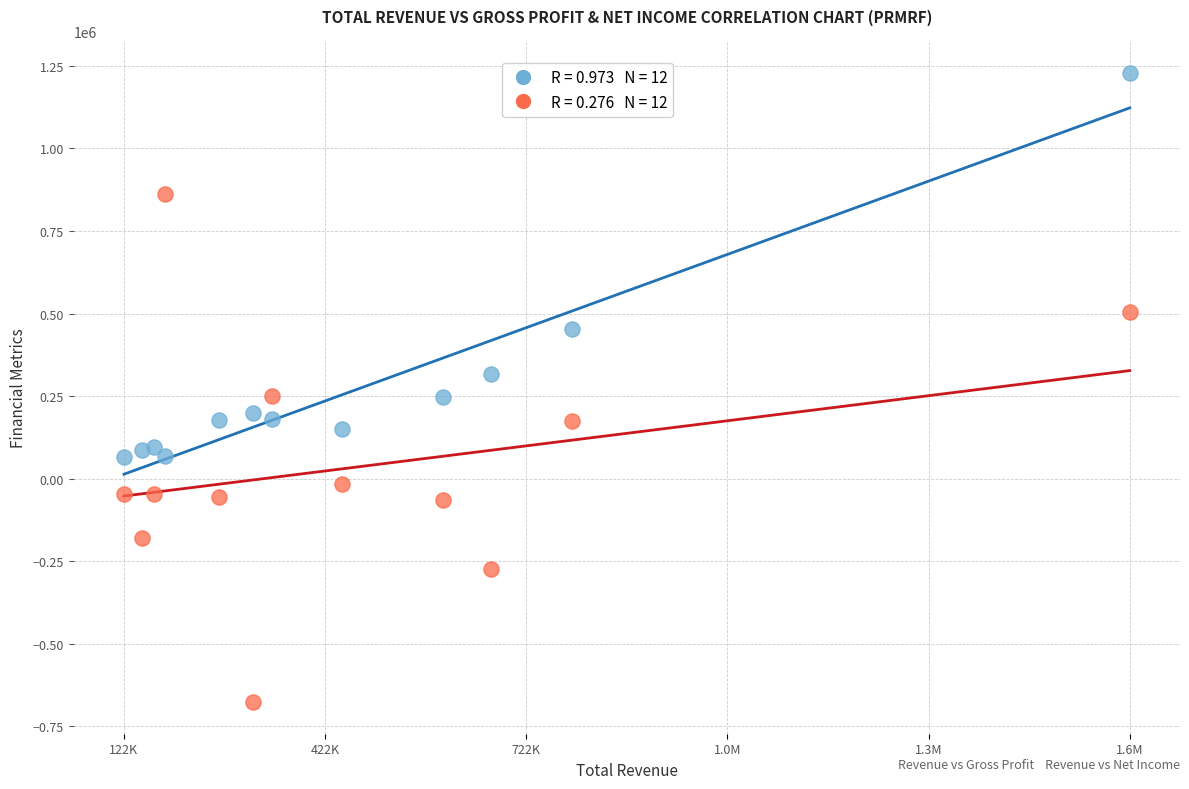

Across all data points, what is the range of Y values (max minus min)?

1905200